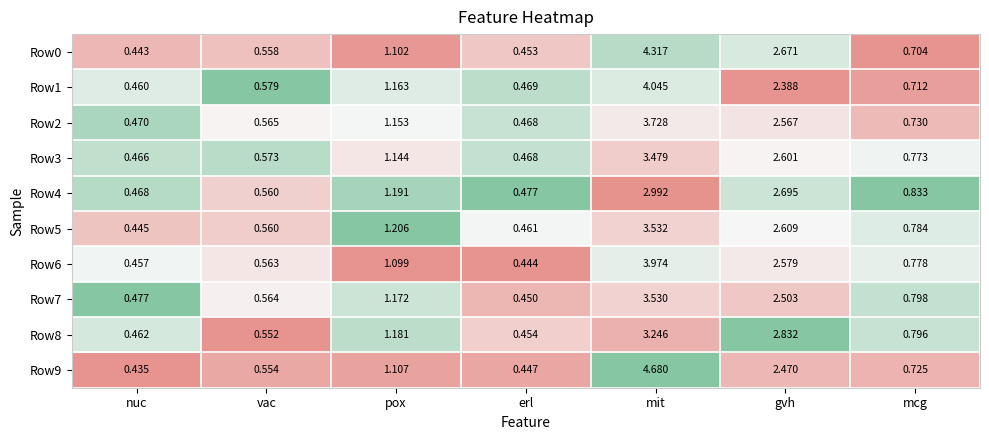

Which label corresponds to the smallest value in the chart?

nuc